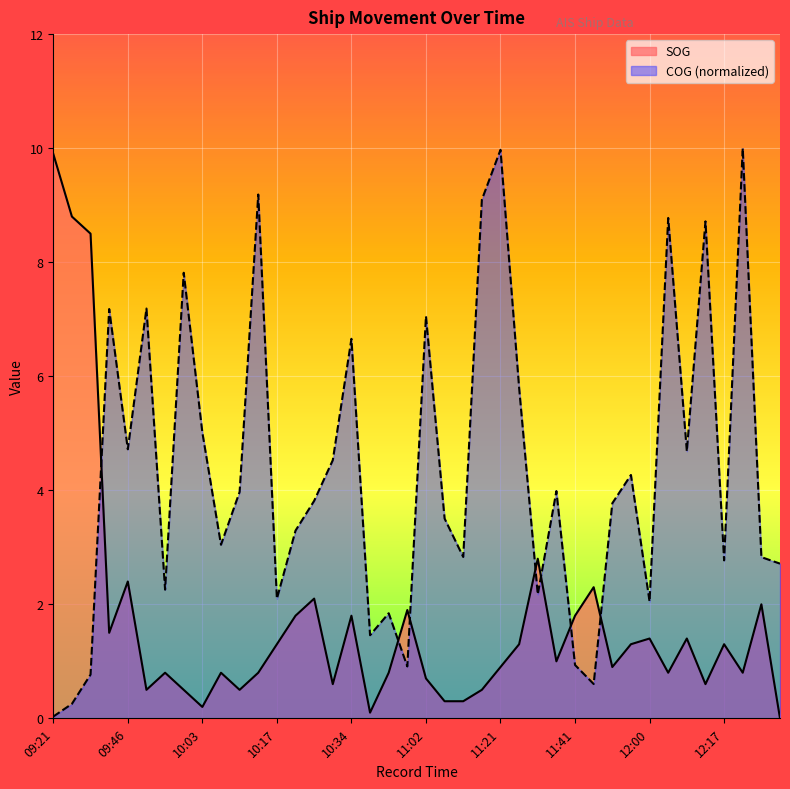

At which category does the chart reach its minimum across all series?

12:30